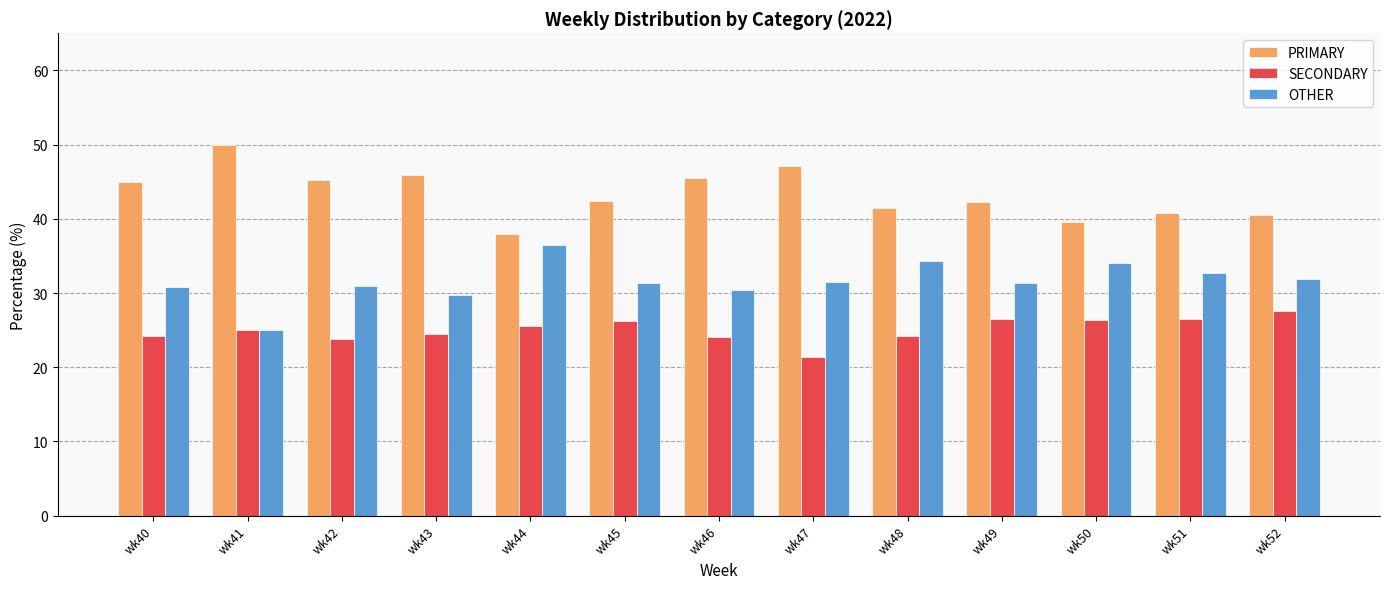

How many bars are there in each group?

3